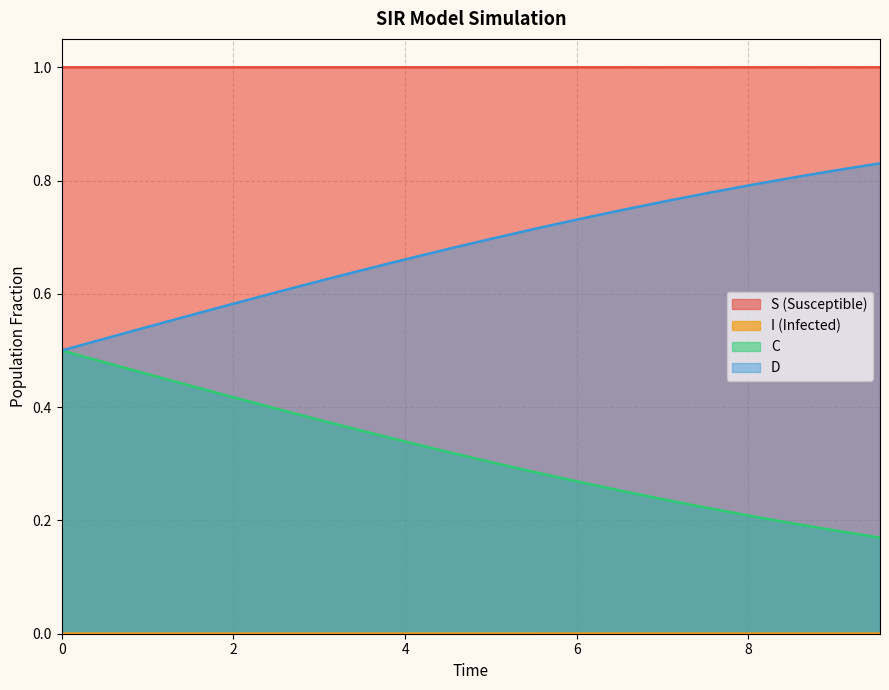

Count the number of categories in the chart.

20